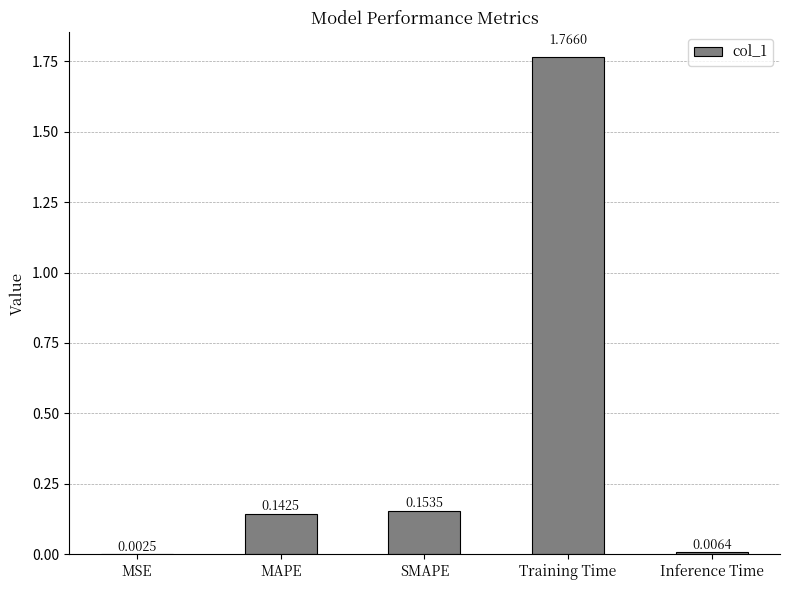

What is the sum of all values?

2.1